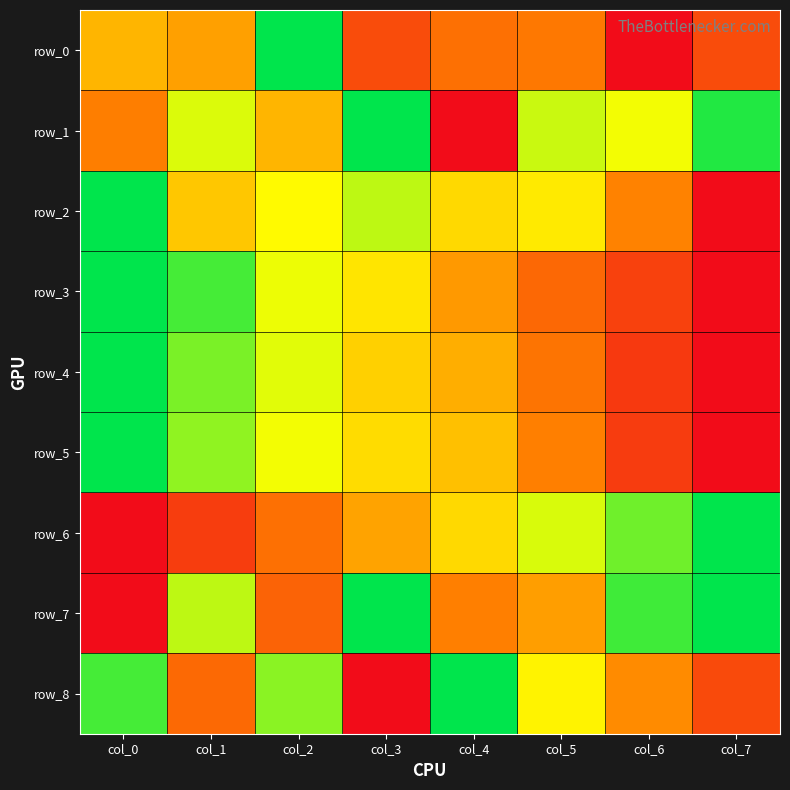

What is the maximum value shown in the chart?

1.0